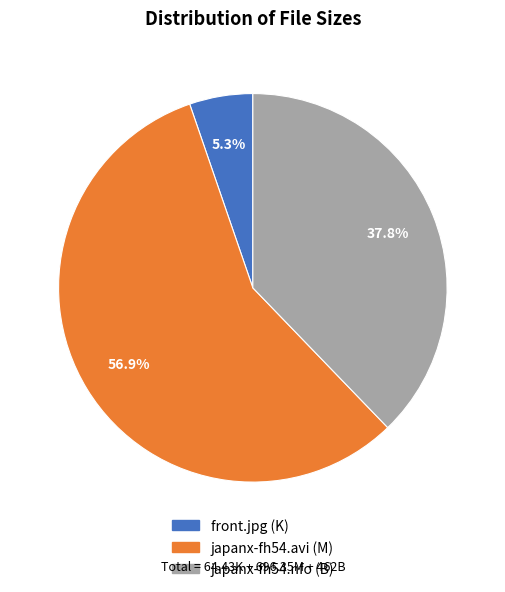

The japanx-fh54.avi slice represents 51% of the pie. True or false?

False